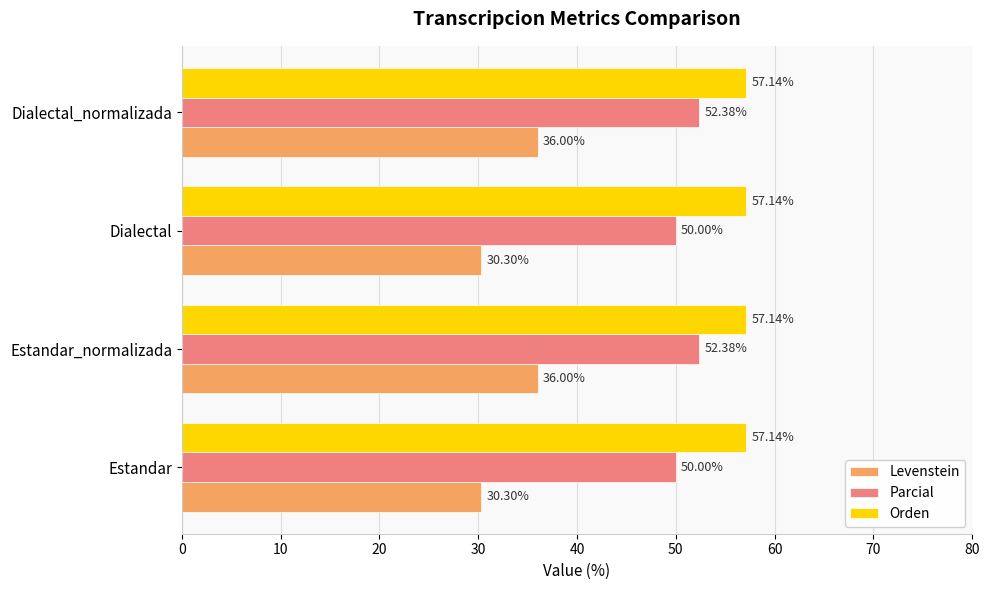

List the series in order of their overall mean, lowest first.

Levenstein, Parcial, Orden